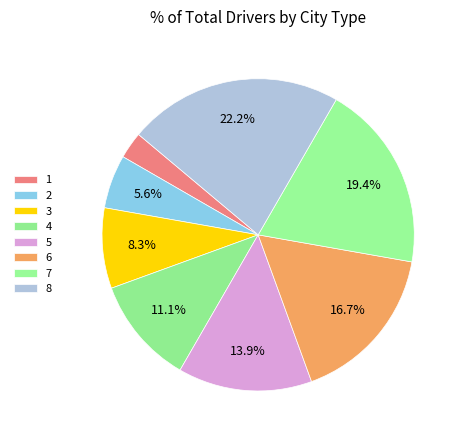

The 5 slice represents 14% of the pie. True or false?

True